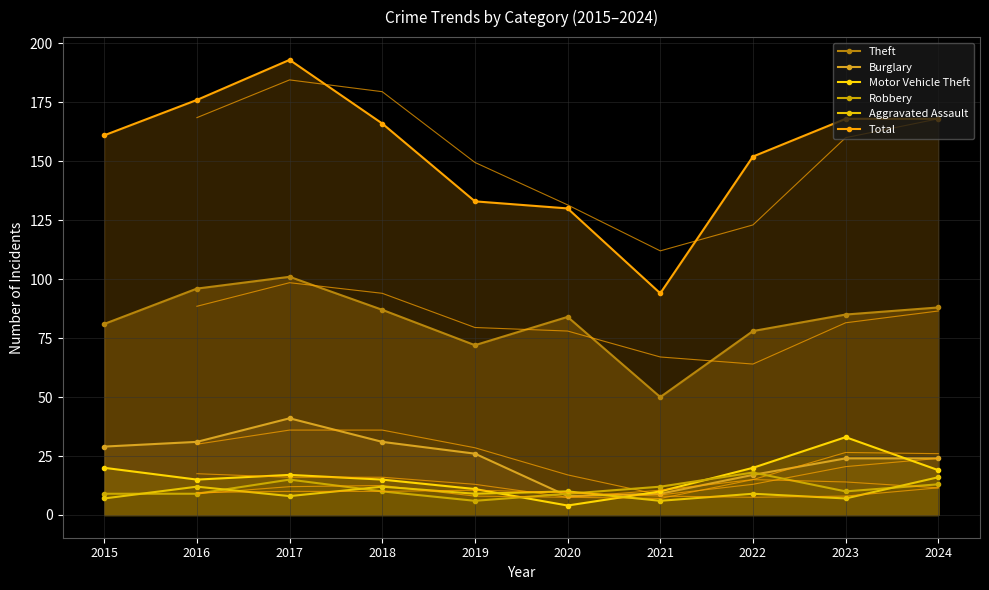

Between 2016 and 2022, which series saw the biggest shift?

Total